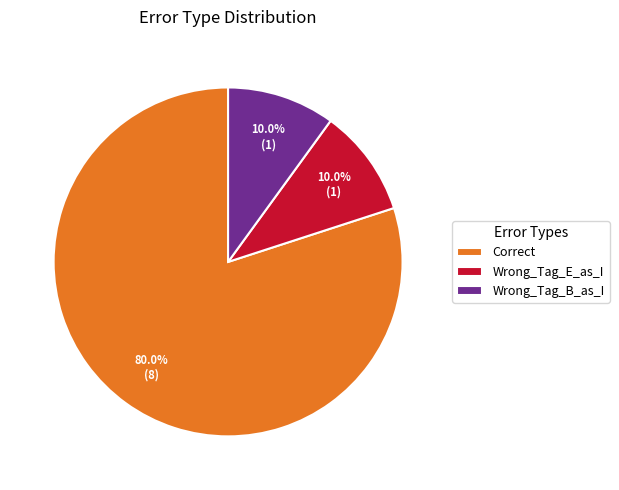

To the nearest percent, what is the difference between the Wrong_Tag_E_as_I and Correct slice percentages?

70%